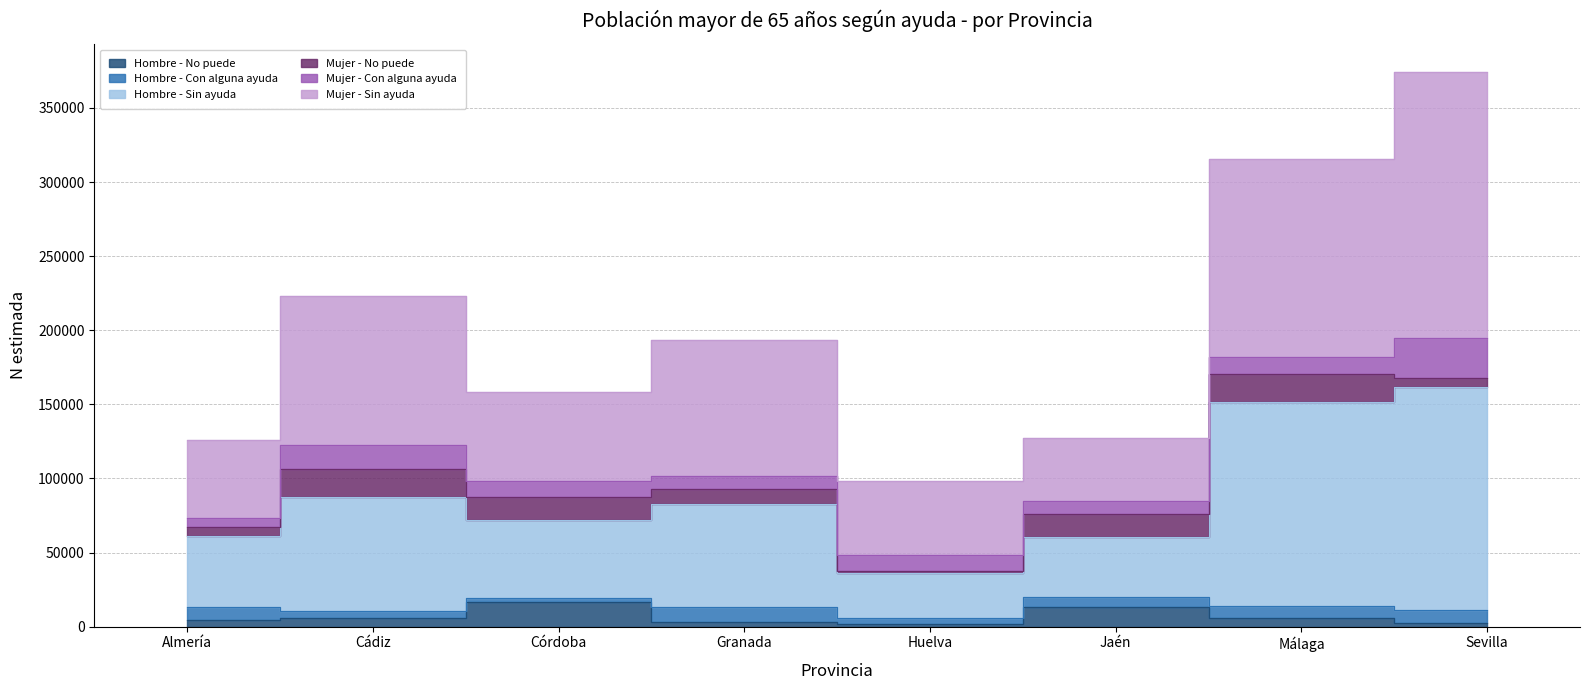

Is the value of Mujer - Sin ayuda at Málaga greater than the value of Hombre - No puede at Jaén?

Yes